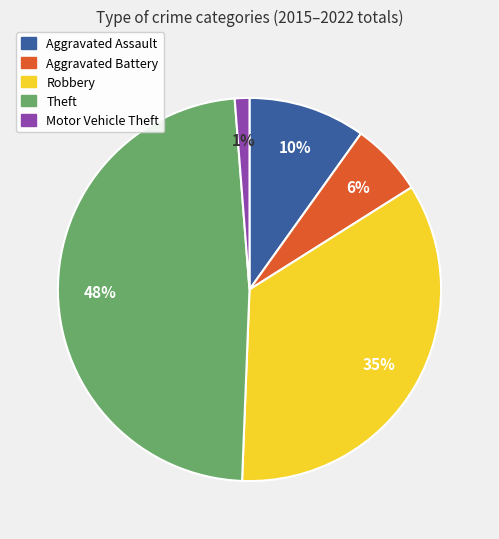

True or false: Motor Vehicle Theft accounts for 1% of the total.

True